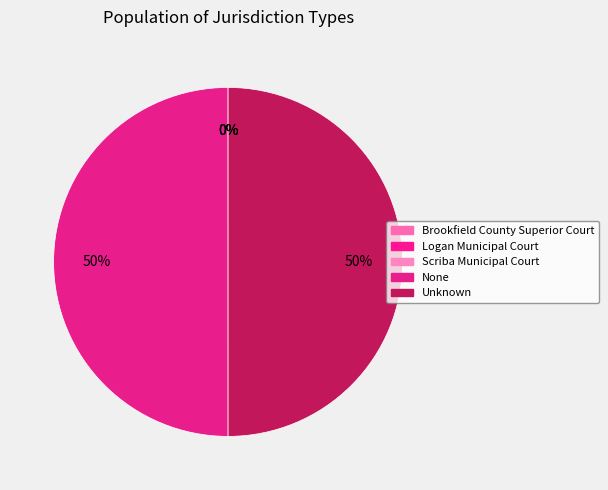

How many slices are in this pie chart?

5